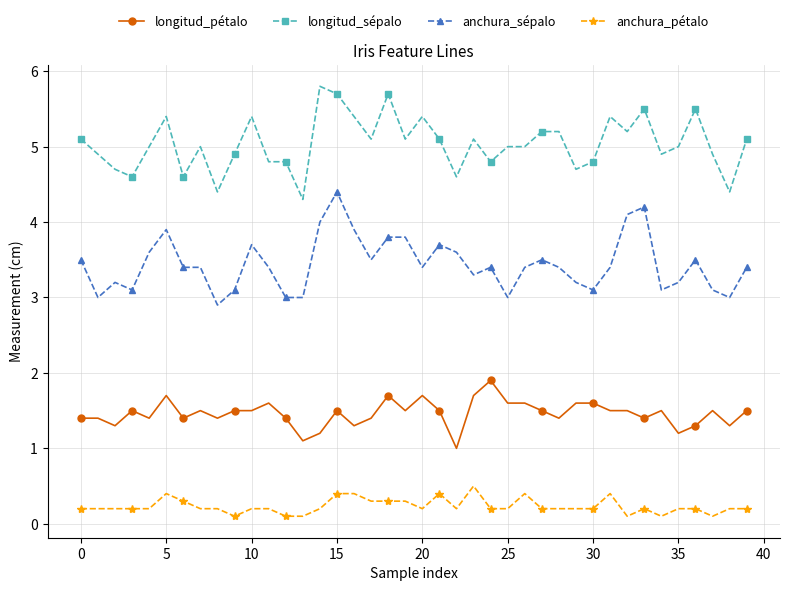

True or false: longitud_pétalo and anchura_sépalo cross at least once.

False